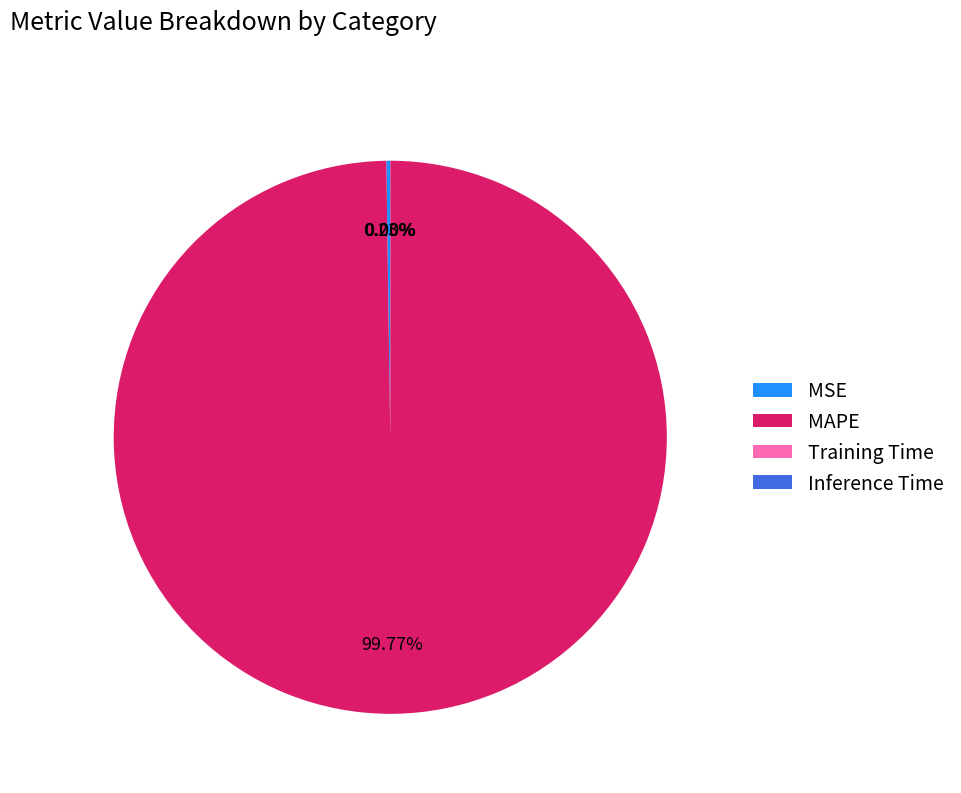

What is the largest slice in the pie chart?

MAPE